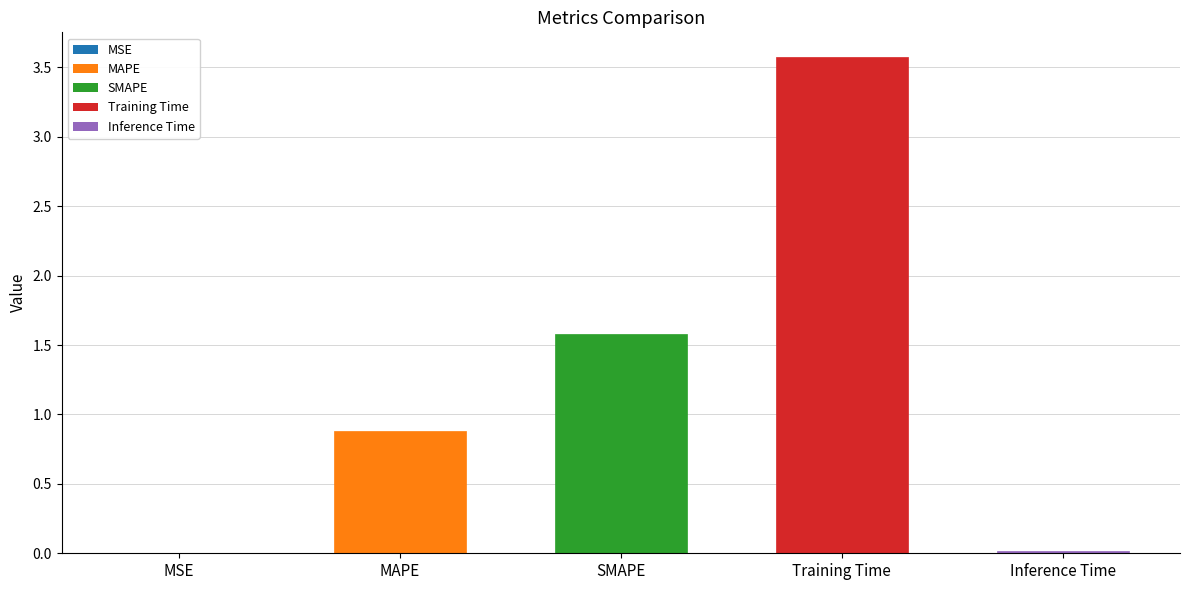

Are the bars horizontal?

No